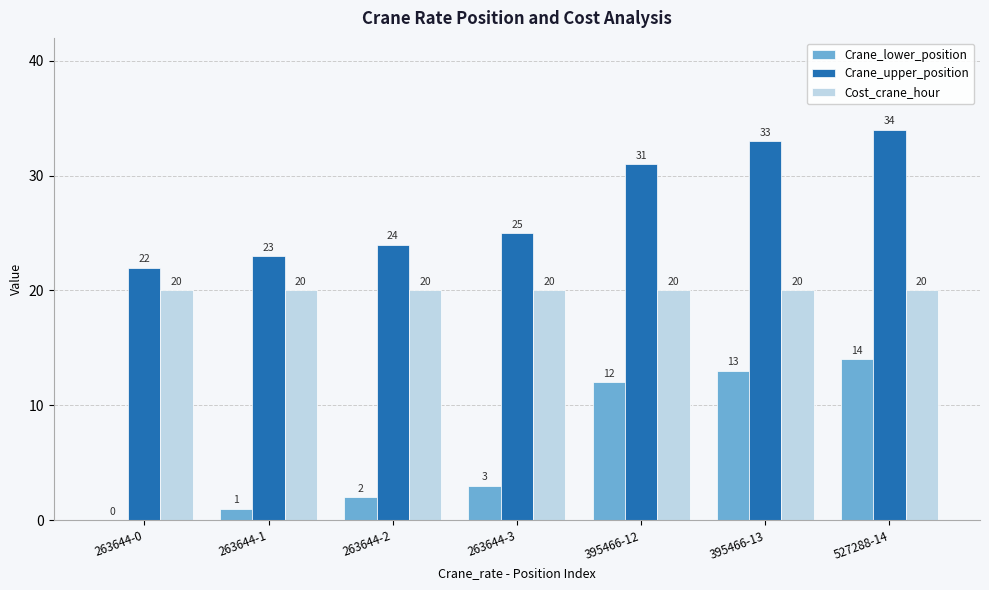

Where is Crane_lower_position nearest to the value 7?

263644-3